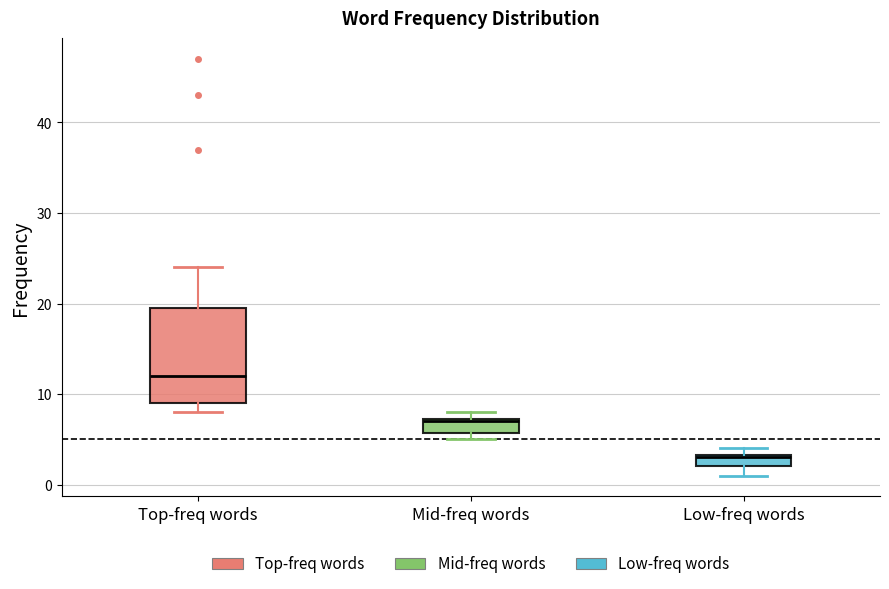

Which box has the highest median line?

Top-freq words